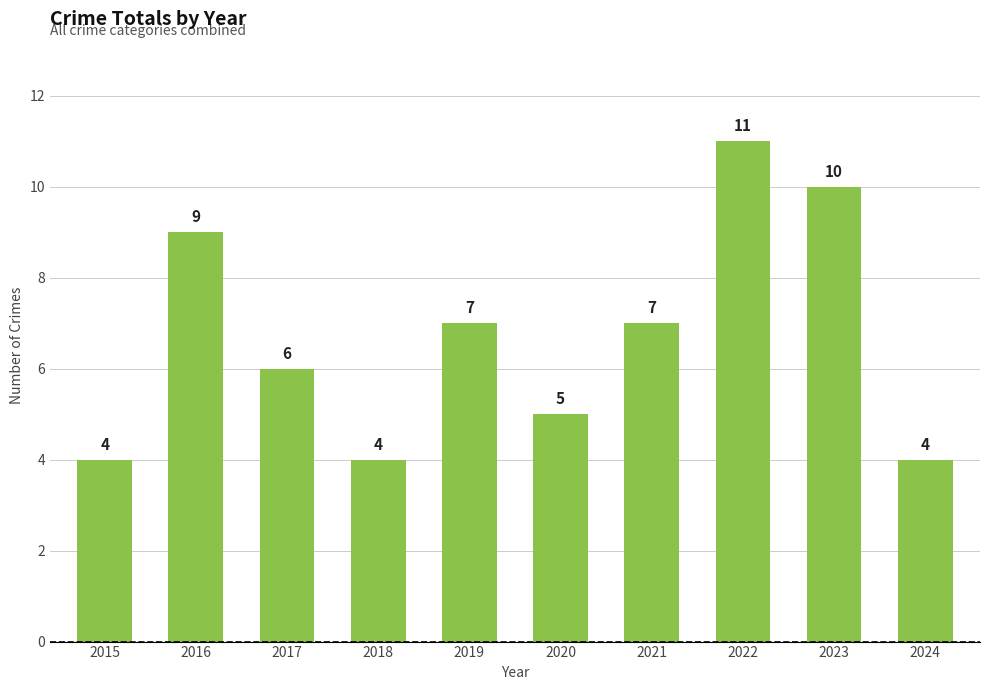

What is the average value?

7